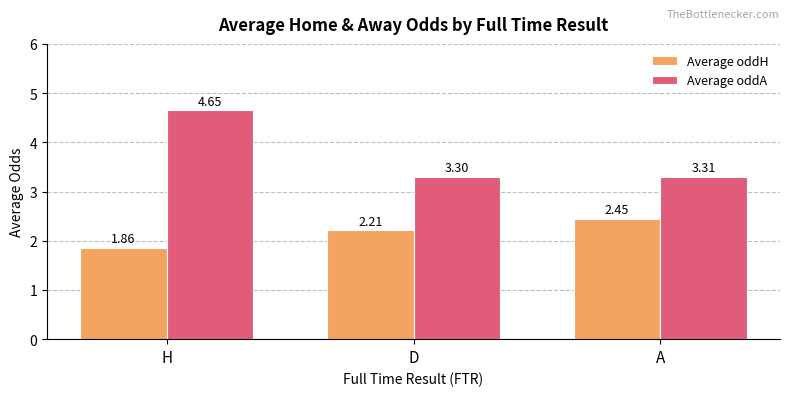

Which series has the largest total across all categories?

Average oddA